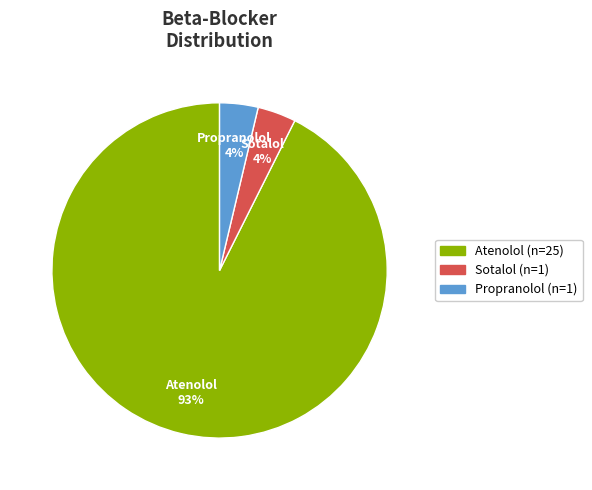

The Atenolol slice represents 99% of the pie. True or false?

False